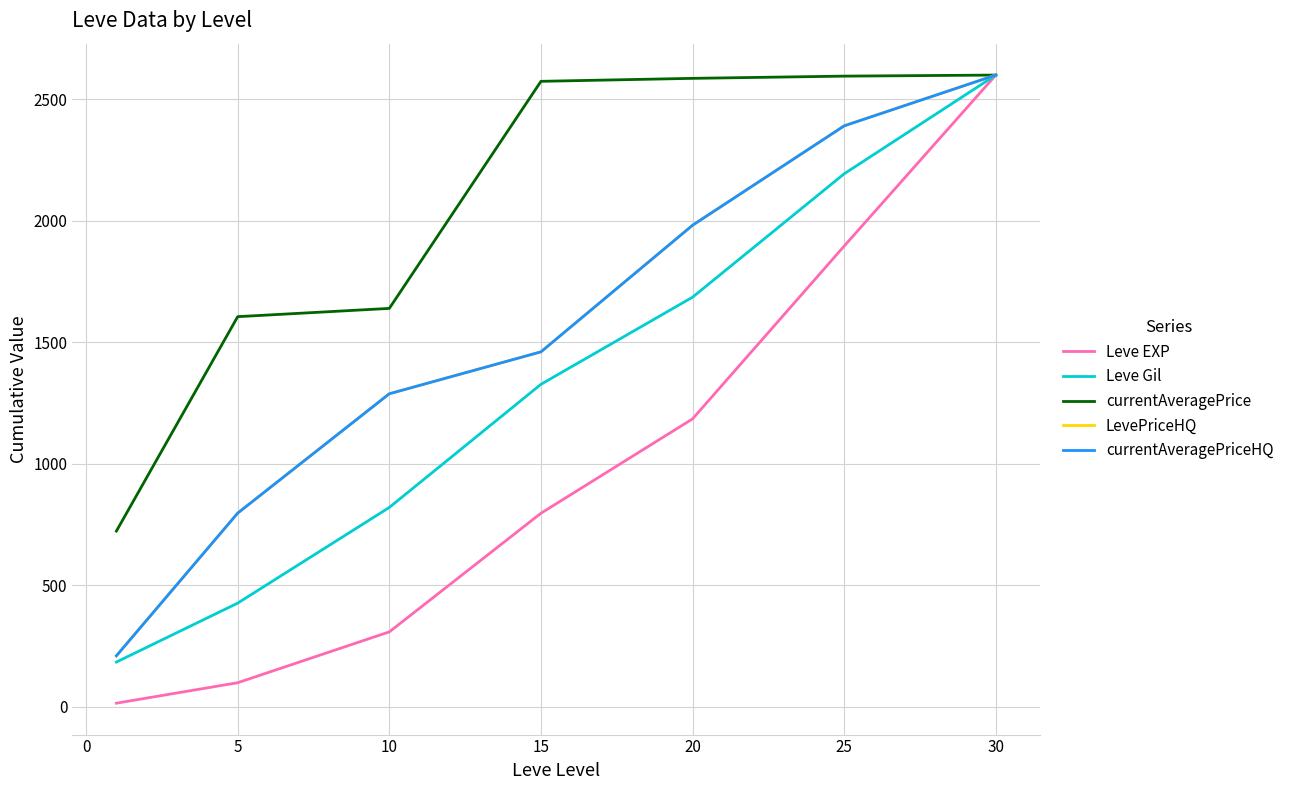

True or false: Leve EXP and Leve Gil intersect in this chart.

False